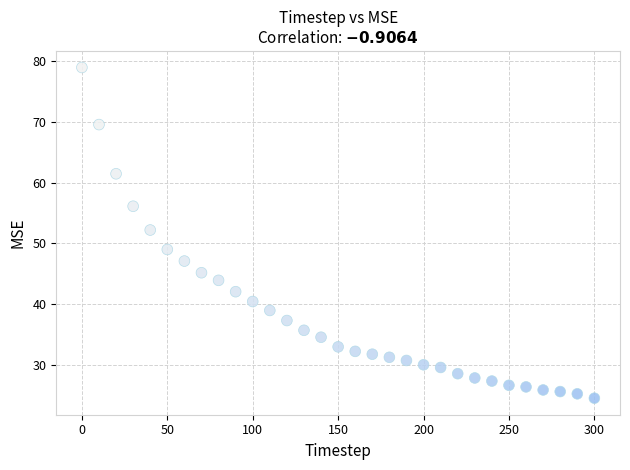

What Y value in the scatter plot is closest to 51?

52.2